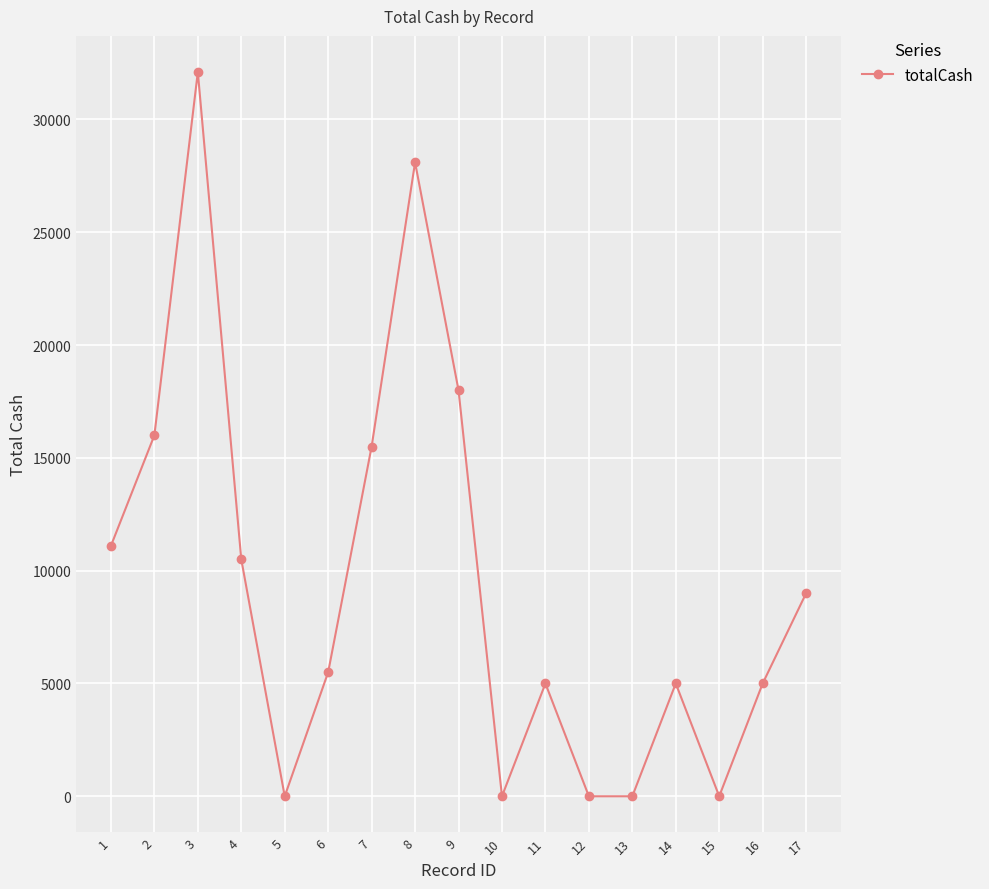

How many values are below 5500?

8